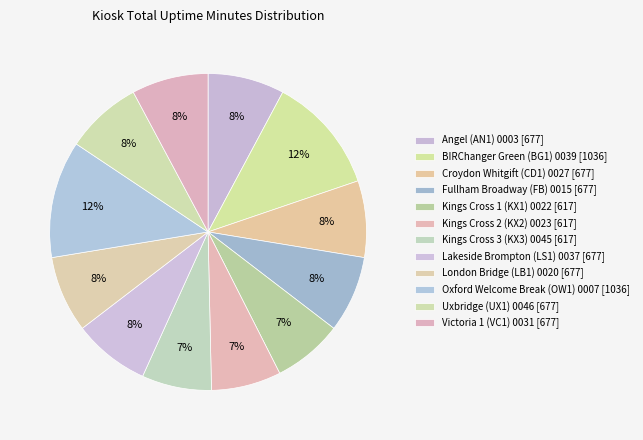

How many segments does this pie chart have?

12